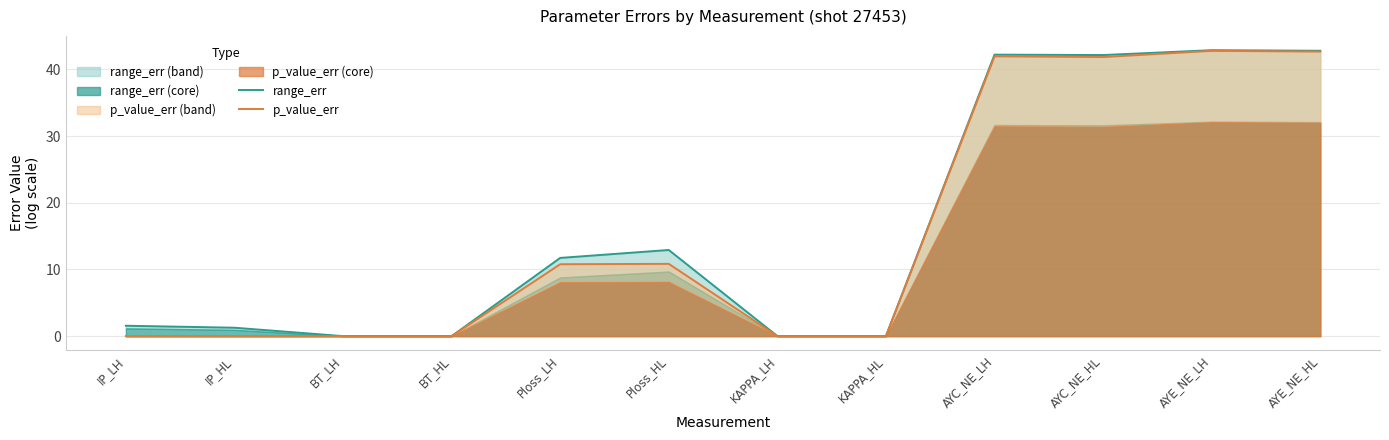

How many lines are shown in the chart?

2